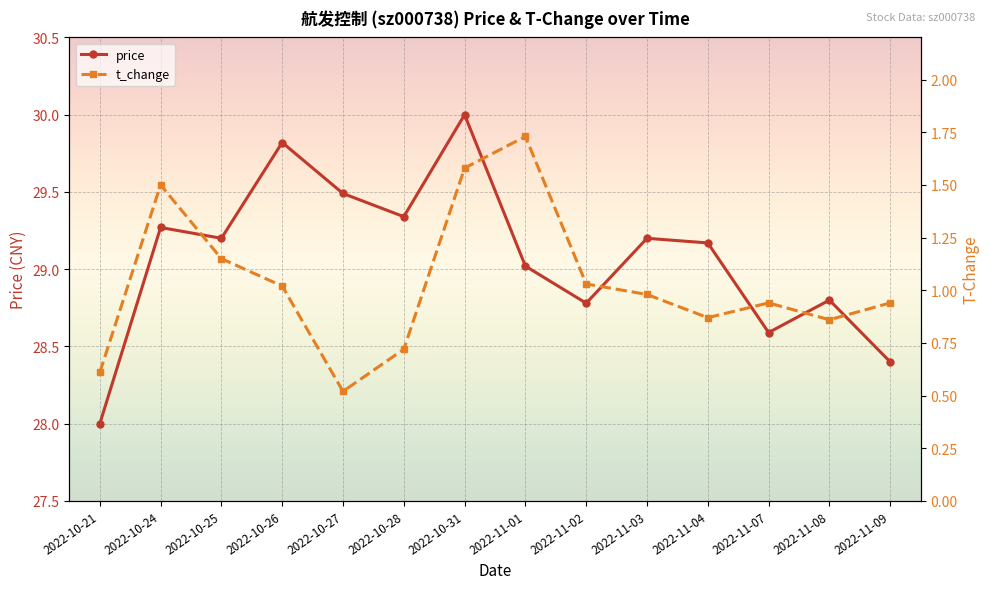

The value of t_change at 2022-10-26 is 1.0. True or false?

True